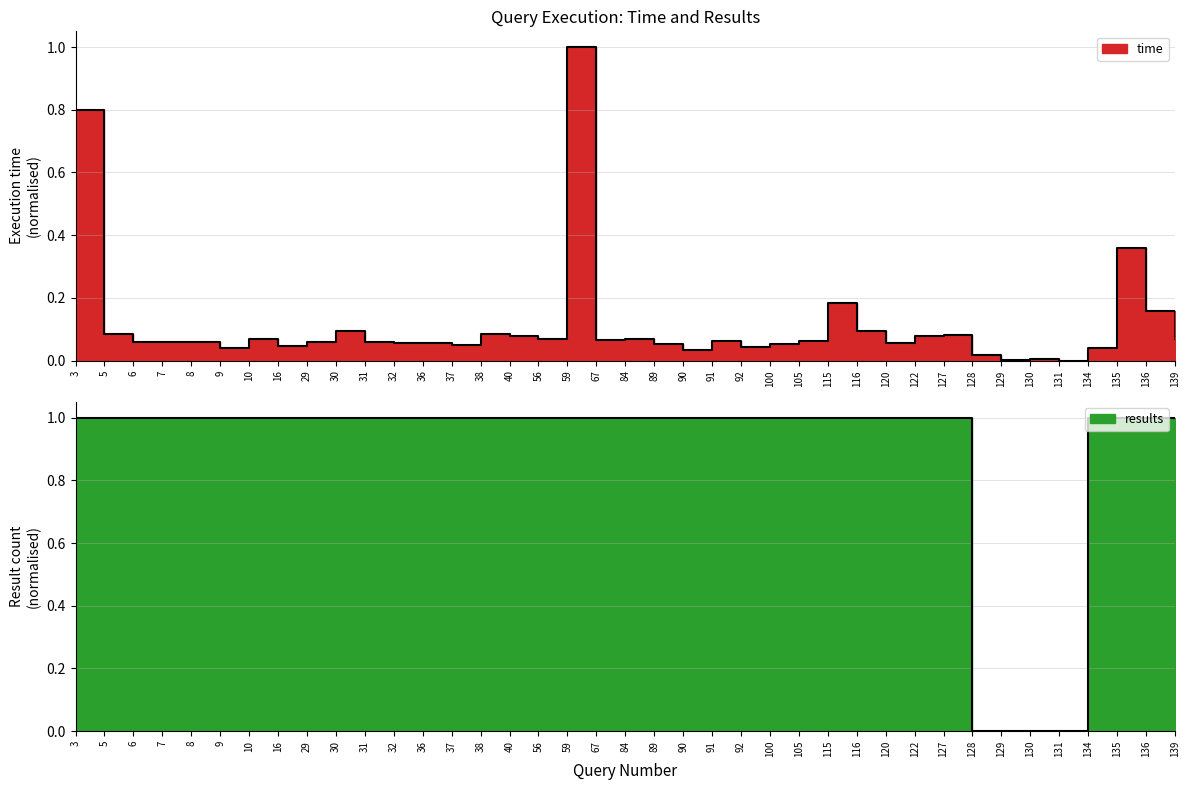

What is the value of the time point at the 28th from the left?

0.1